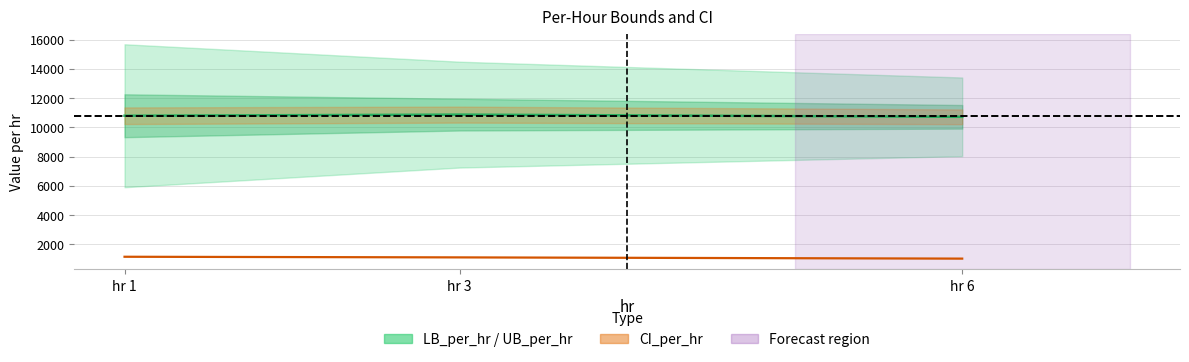

What is the difference between the maximum and minimum values in the CI_per_hr series?

127.7